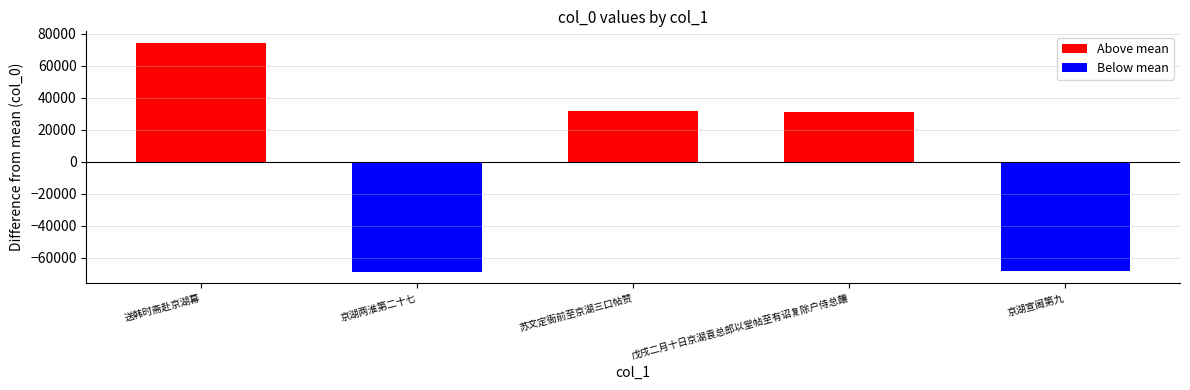

Which label corresponds to the largest value in the chart?

送韩时斋赴京湖幕